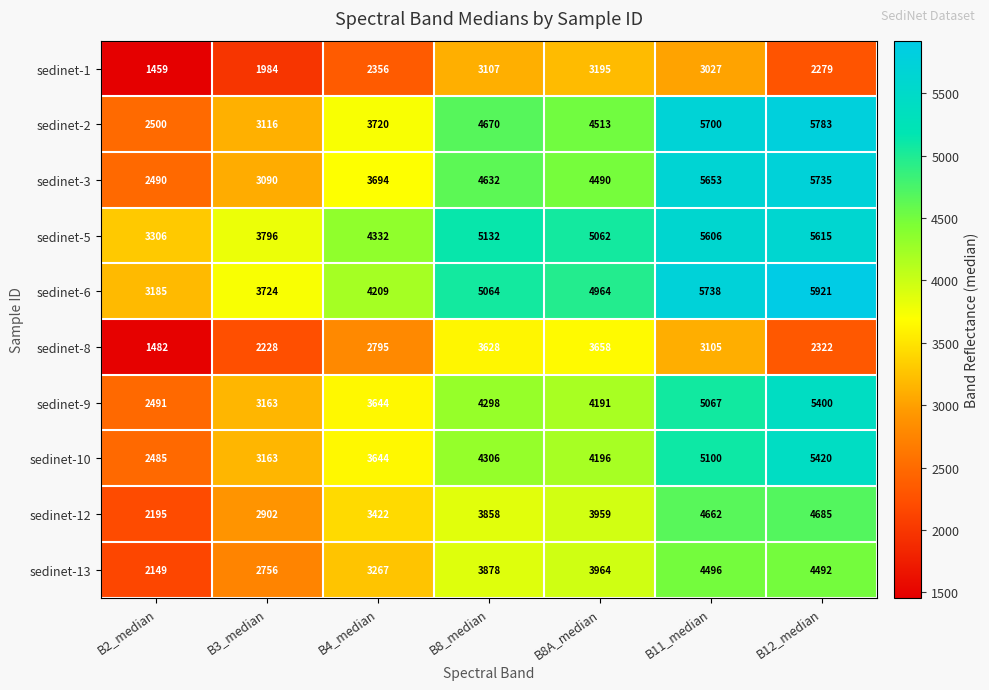

At which label is sedinet-3 closest to 4112?

B8A_median